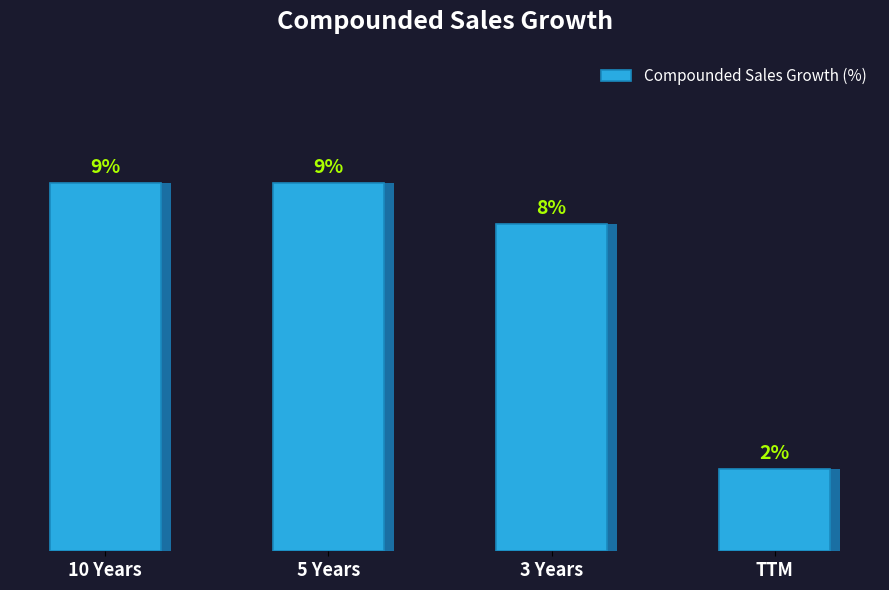

How many values are between 8 and 9?

3